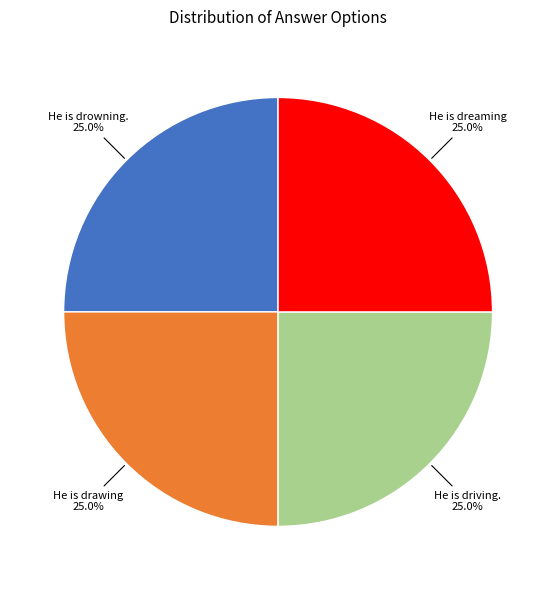

Does any single category account for the majority?

No